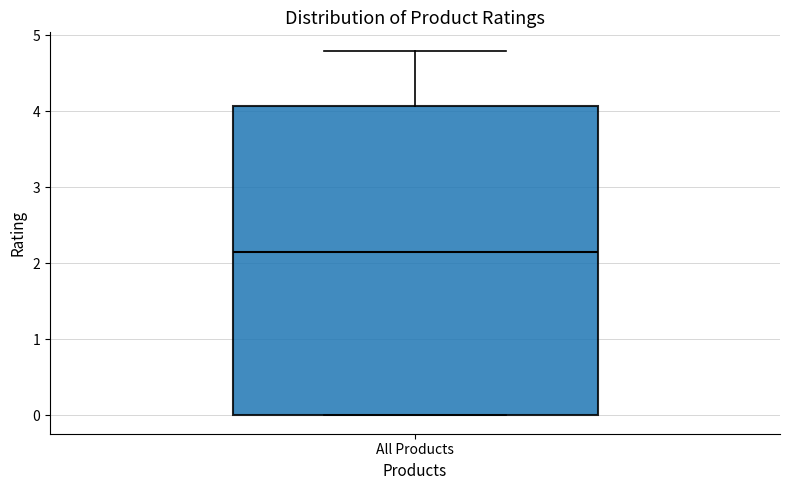

Read this box plot against the y-axis: the position of the median line, the range covered by the box, and the ends of both whiskers. The values are not printed on the chart, so give them approximately, as read against the axis.

median 2.2, box 0.0 to 4.1, whiskers 0.0 to 4.8